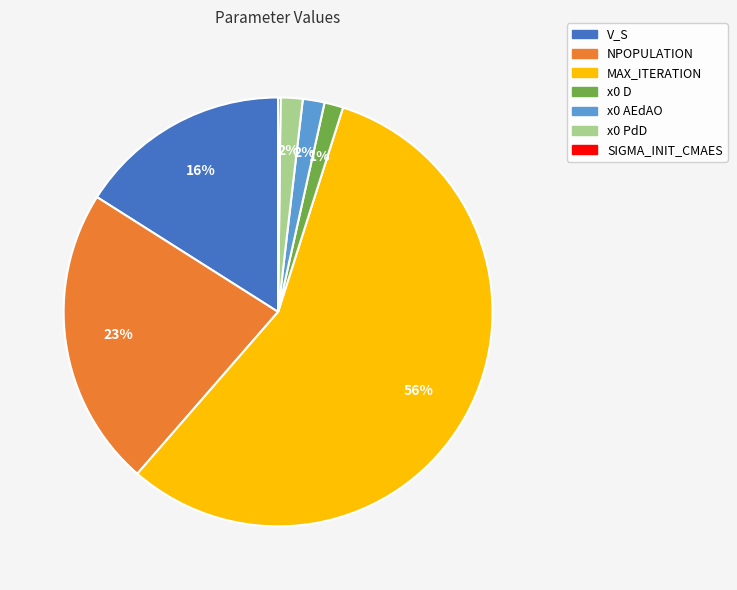

What percentage is the x0 PdD slice, to the nearest percent?

2%